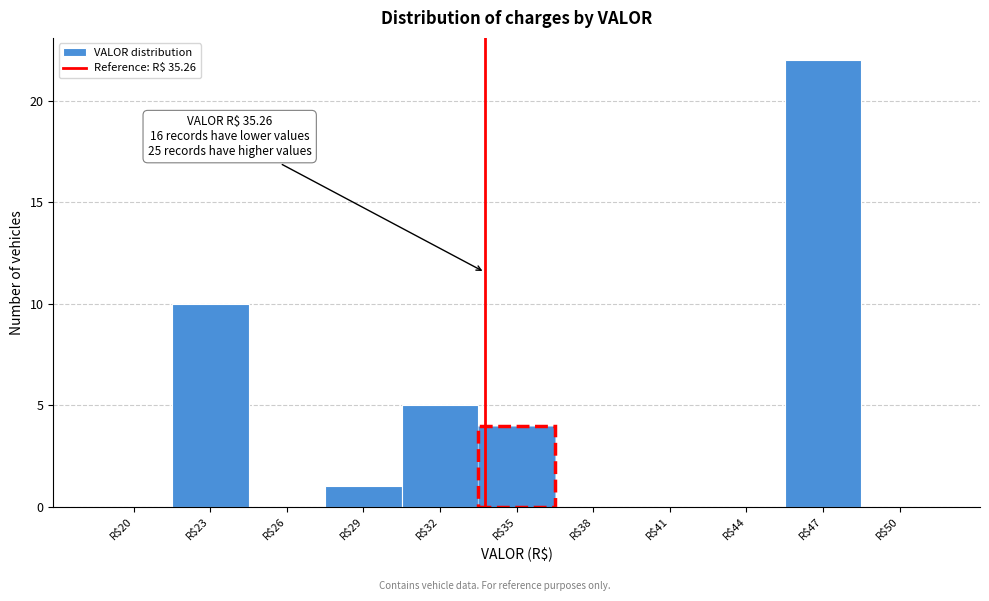

What is the maximum value shown in the chart?

22